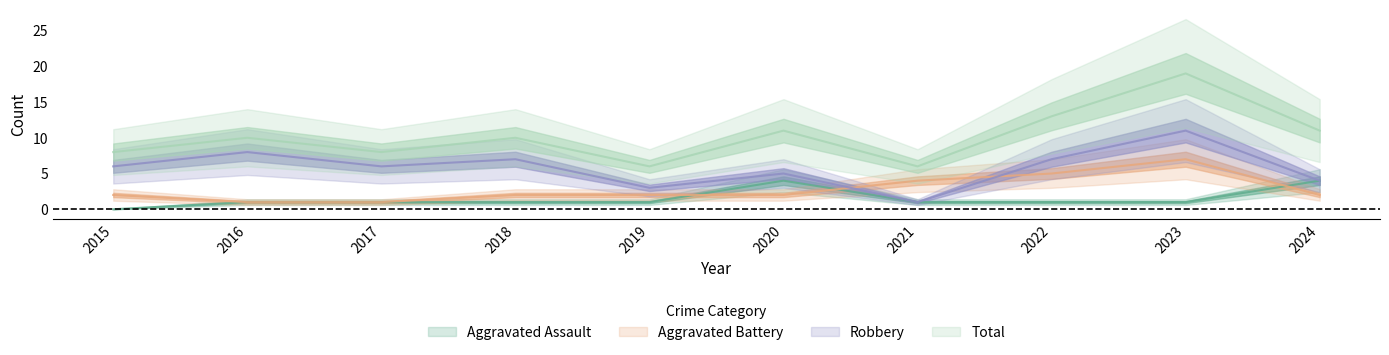

How many values in the Aggravated Assault series are below 1?

1